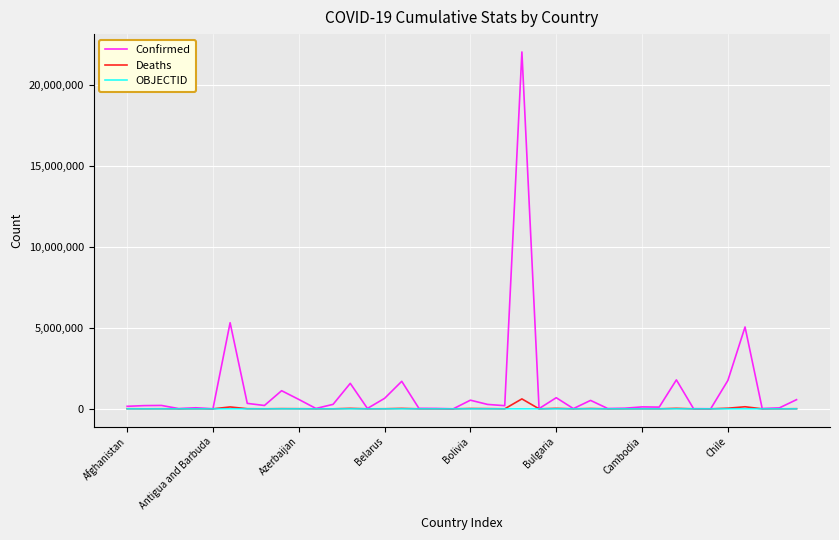

Which series has the largest total across all categories?

Confirmed